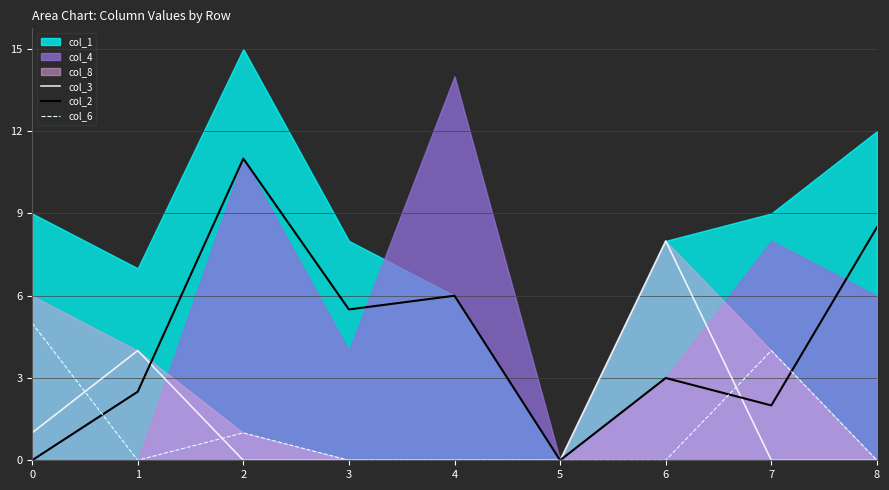

The value of col_6 at 5 is -2.2. True or false?

False